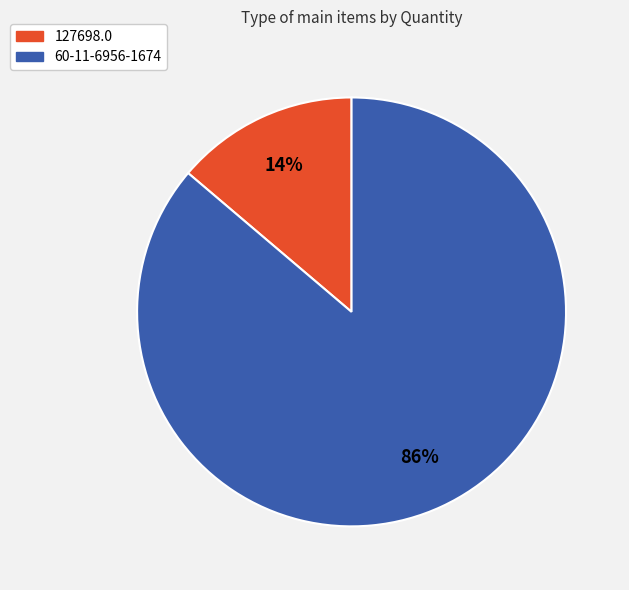

What percentage is the 127698.0 slice, to the nearest percent?

14%